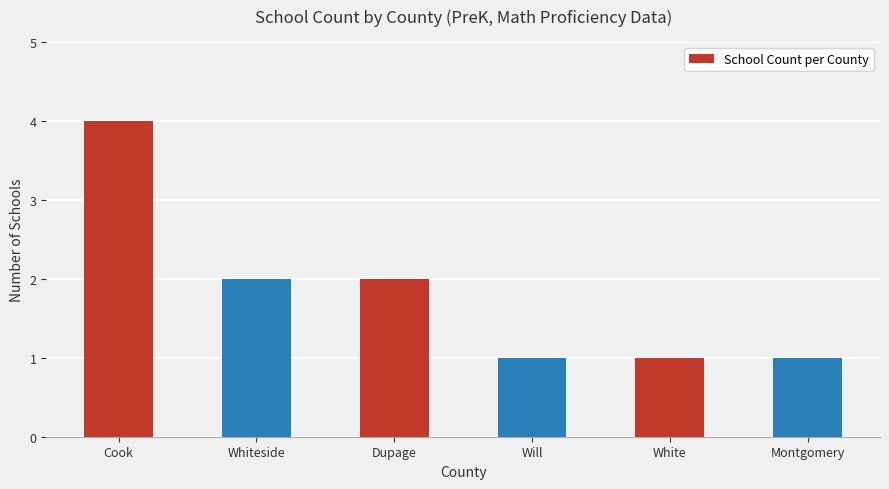

Approximately how many times larger is the value at Montgomery compared to Will?

1.0